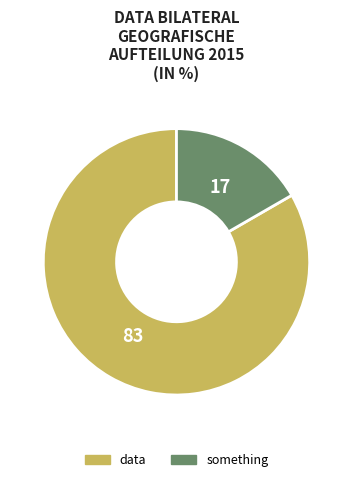

Is the sum of something and data greater than half?

Yes